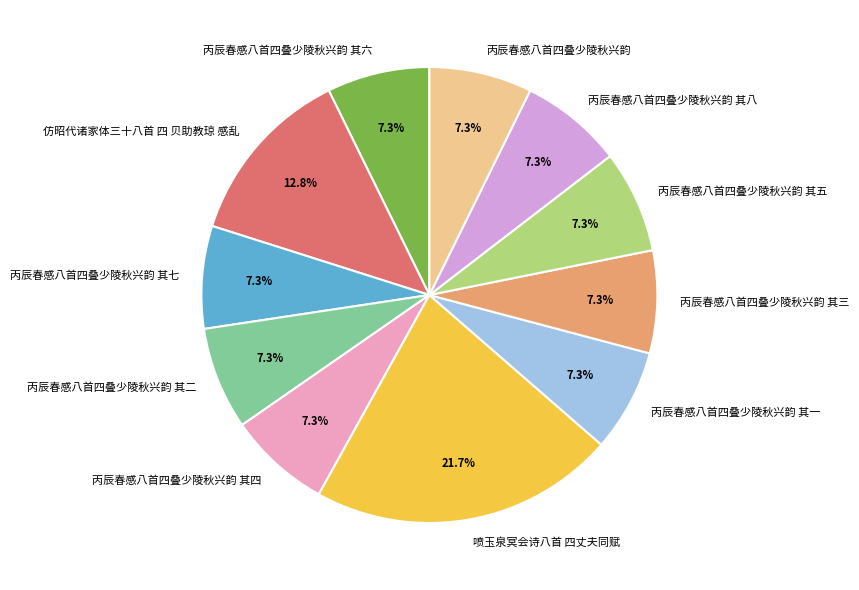

What is the largest slice in the pie chart?

喷玉泉冥会诗八首 四丈夫同赋